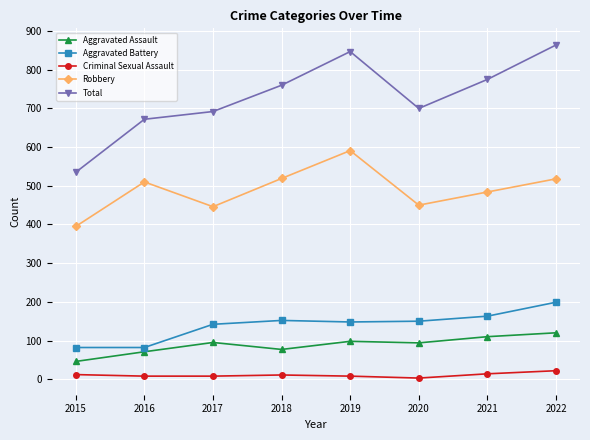

True or false: Aggravated Battery and Criminal Sexual Assault cross at least once.

False